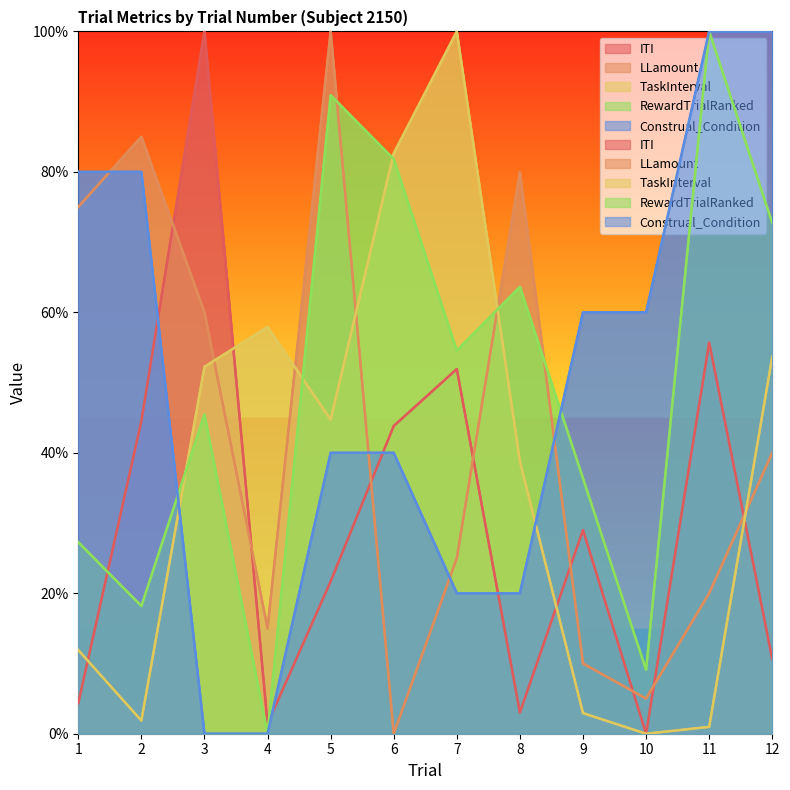

Which series has the widest spread of values?

ITI